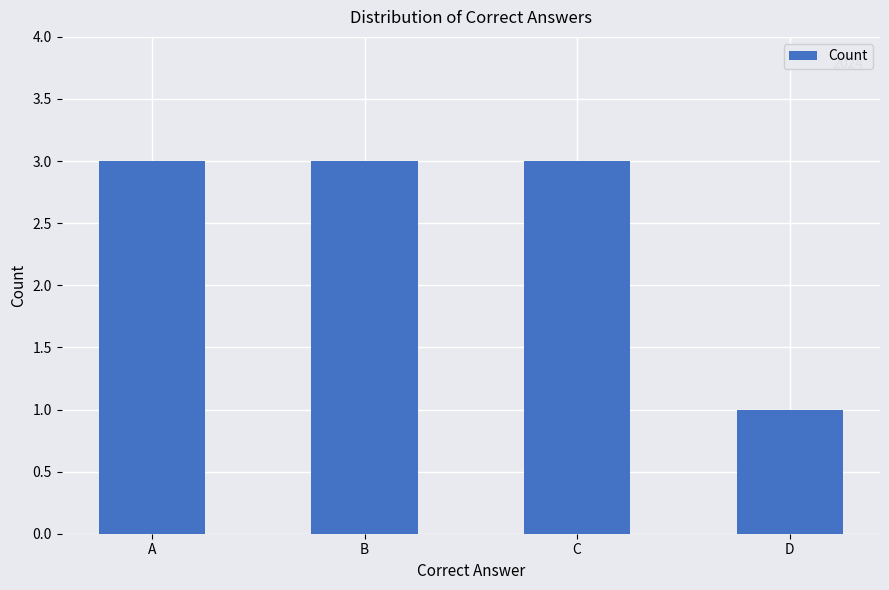

What value does the data have at D?

1